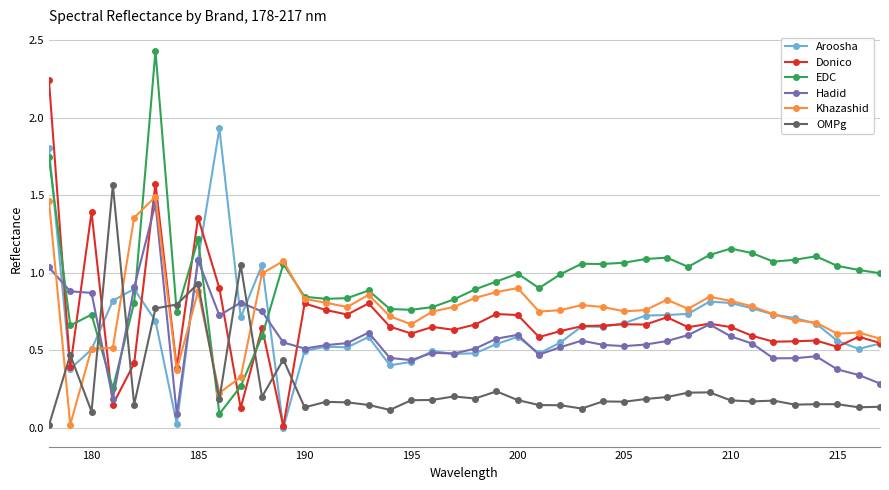

True or false: EDC and Aroosha intersect in this chart.

True